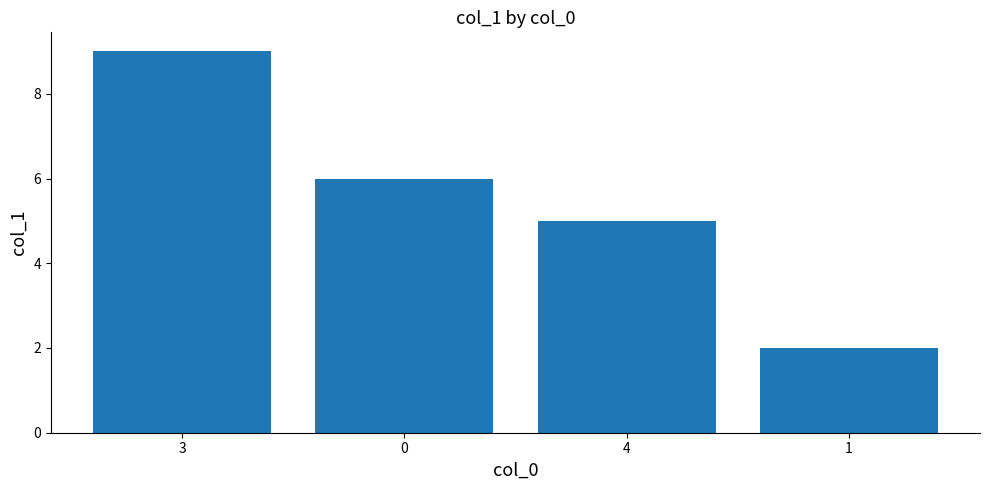

What is the average value?

6